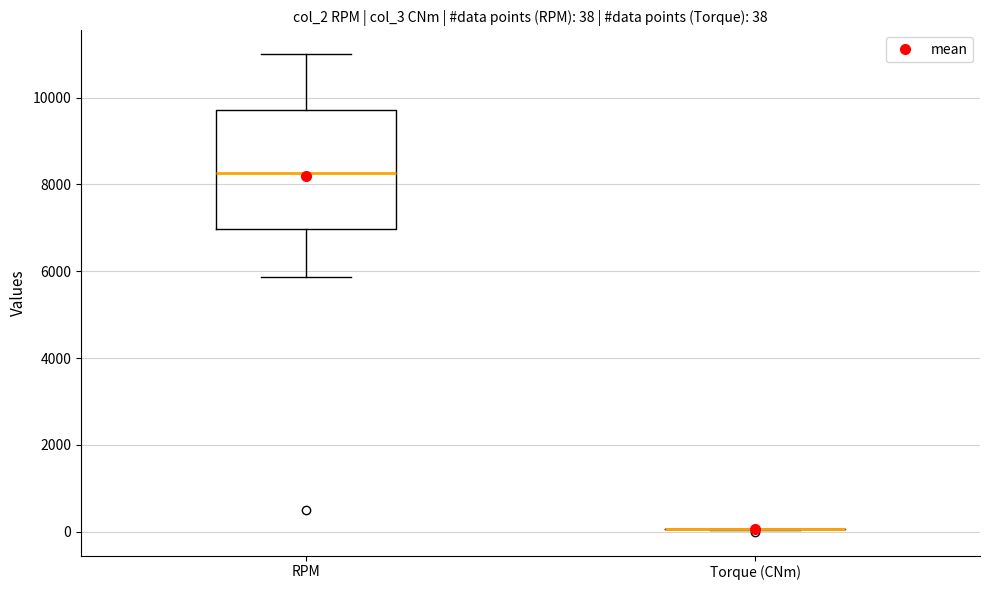

Which box is the tallest, from its lower edge to its upper edge?

RPM